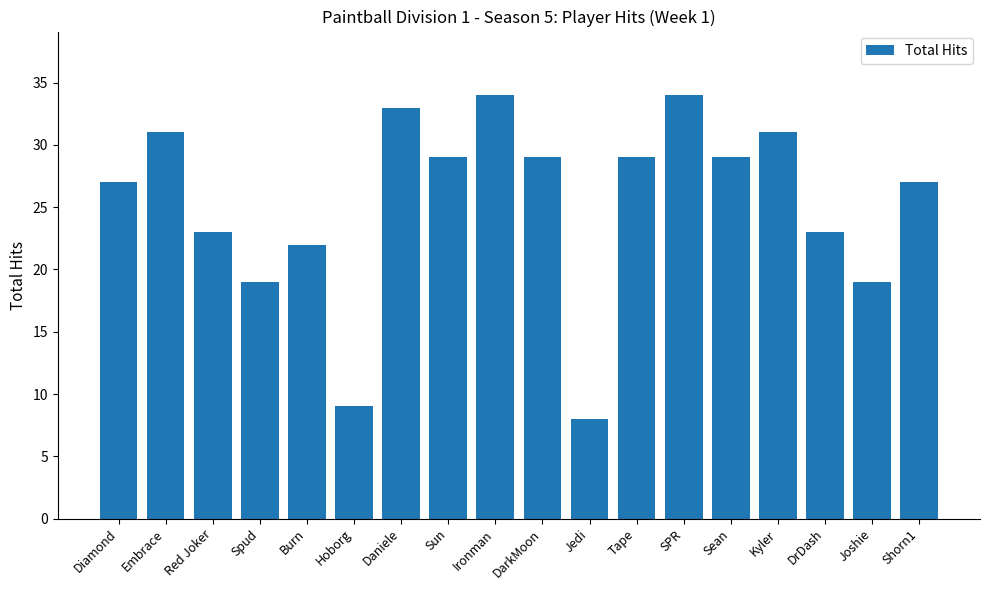

What position from the right is Embrace?

17